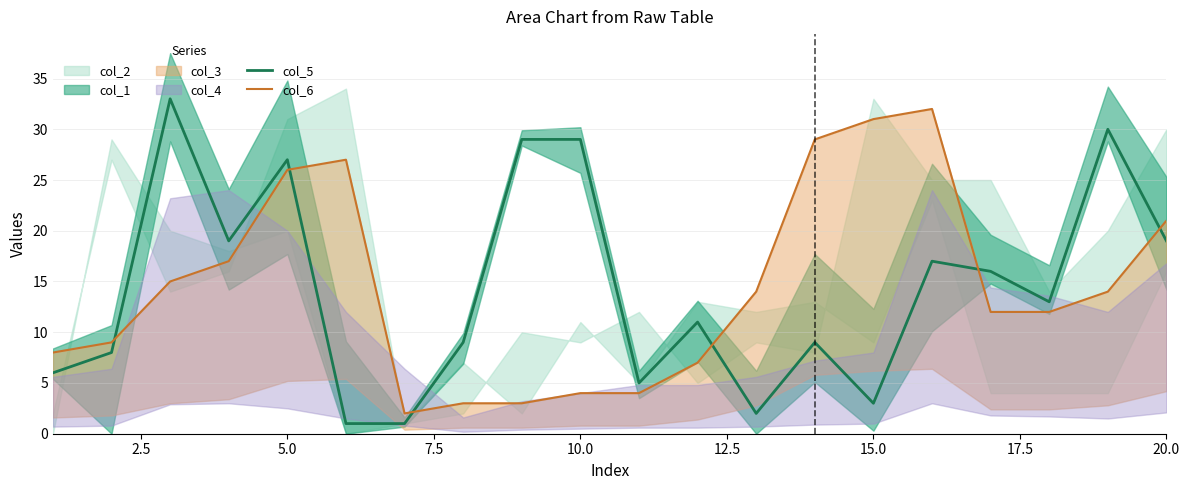

The value of col_5 at 10.0 is 13. True or false?

False